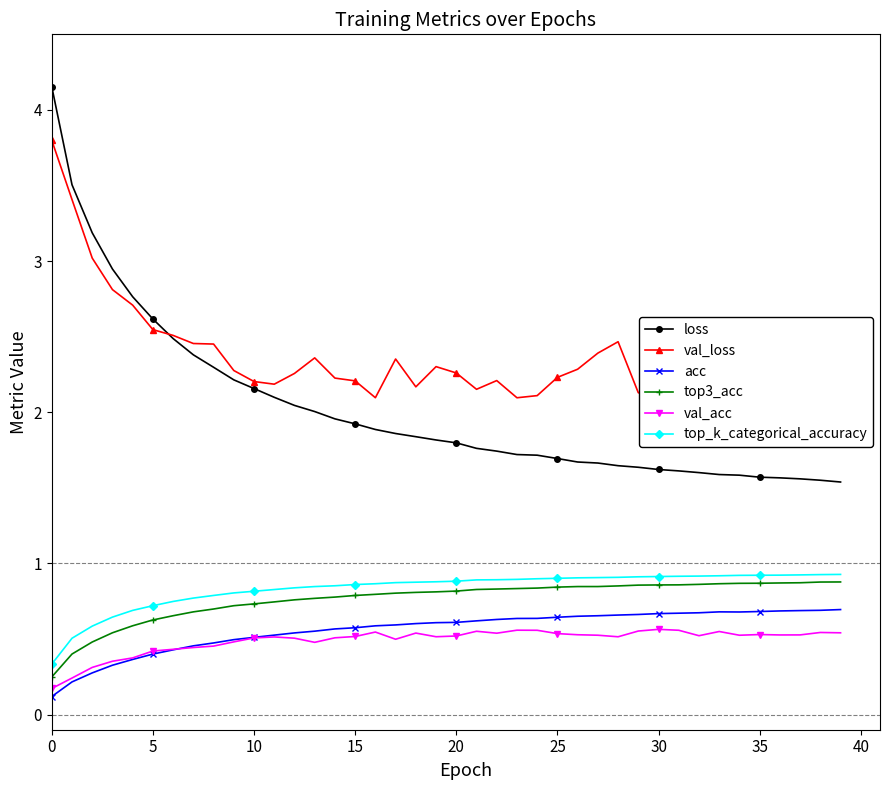

What is the sum of all top3_acc values?

30.5